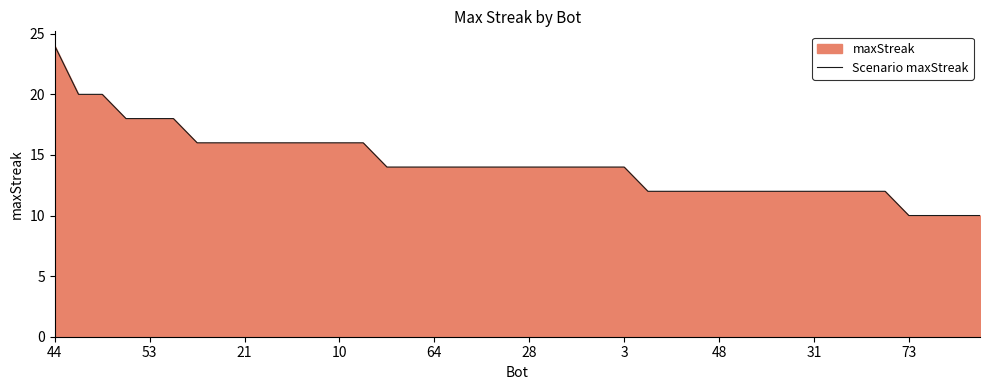

The chart shows a value of 12 at 31. True or false?

True